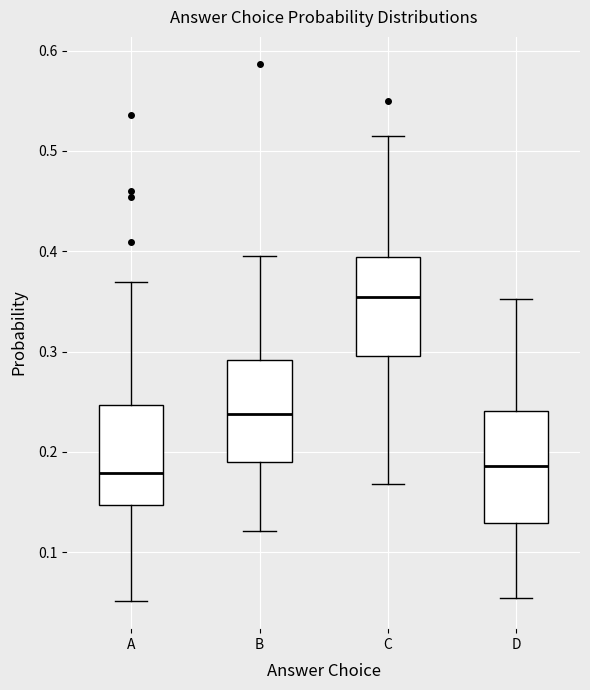

Where does the lower whisker of the box for D end on the y-axis? The values are not printed on the chart, so give them approximately, as read against the axis.

0.05